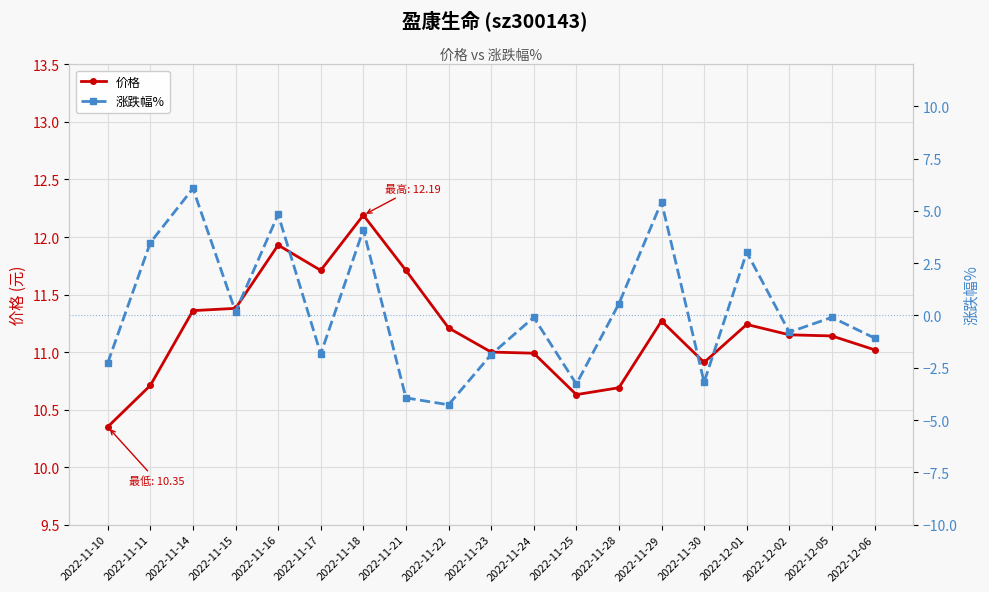

The 涨跌幅% series shows 0.6 at 2022-11-28. True or false?

True